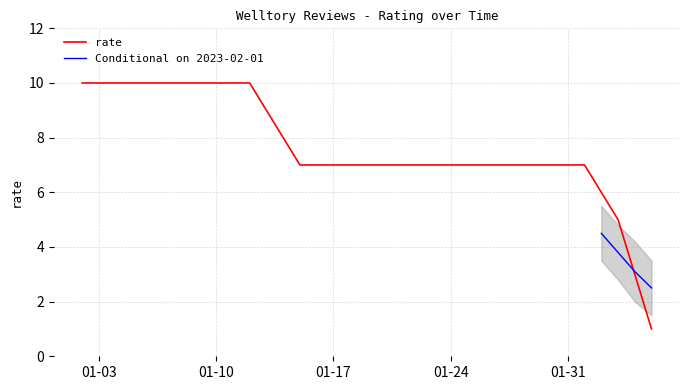

Does the chart display data point markers on the line(s)?

No